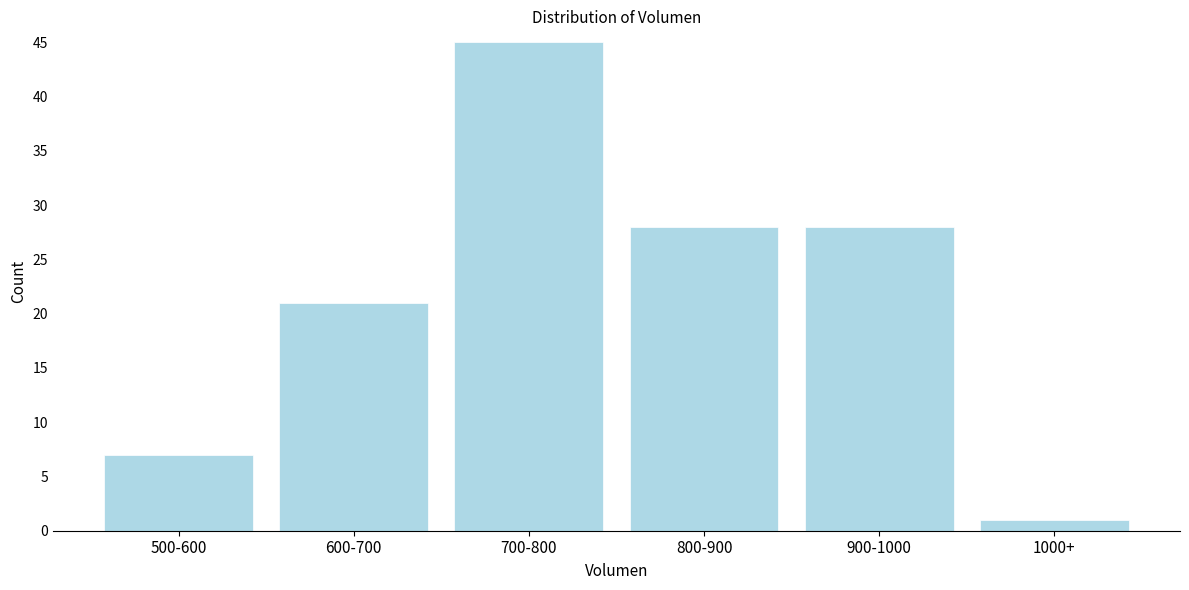

Reading left to right, transcribe all the data shown in this chart.

7	21	45	28	28	1